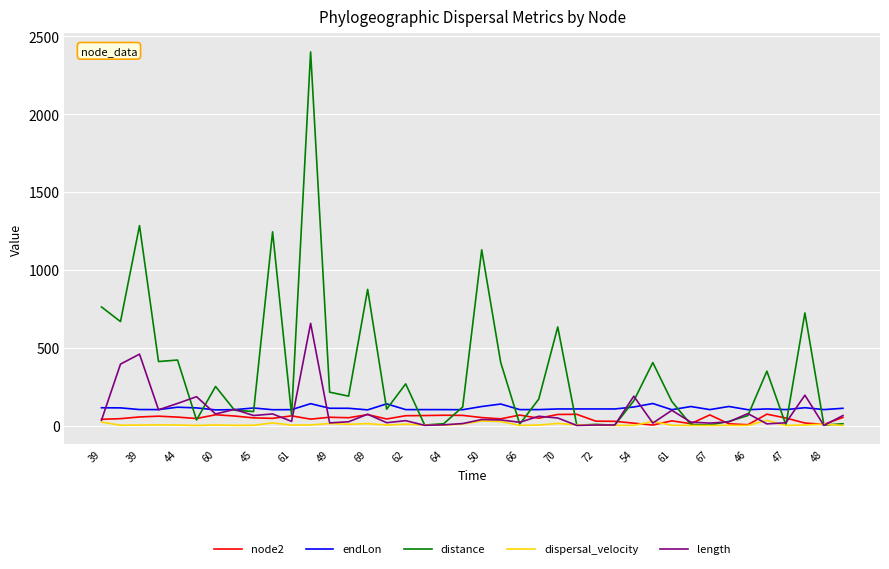

Which series has the widest spread of values?

distance